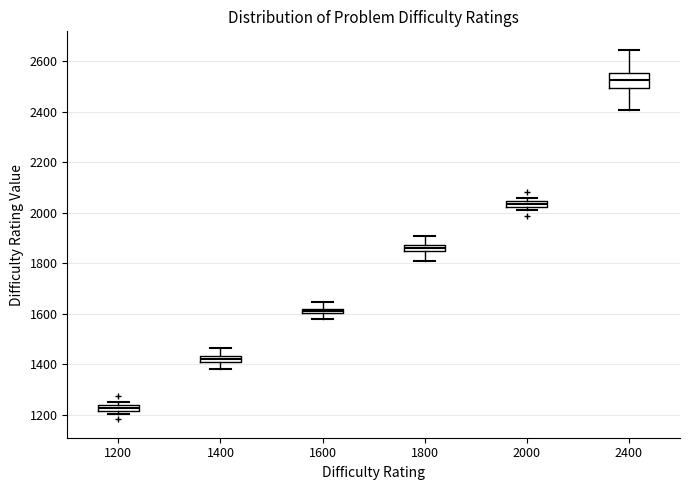

Which box's median line is the highest?

2400